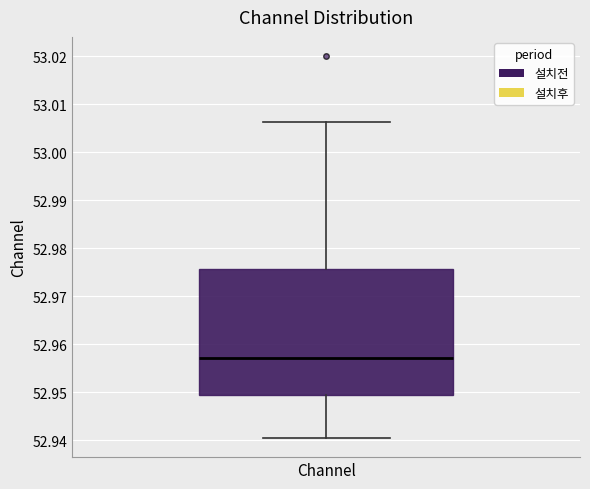

Where does the median line of the box for Channel sit on the y-axis? The values are not printed on the chart, so give them approximately, as read against the axis.

52.957